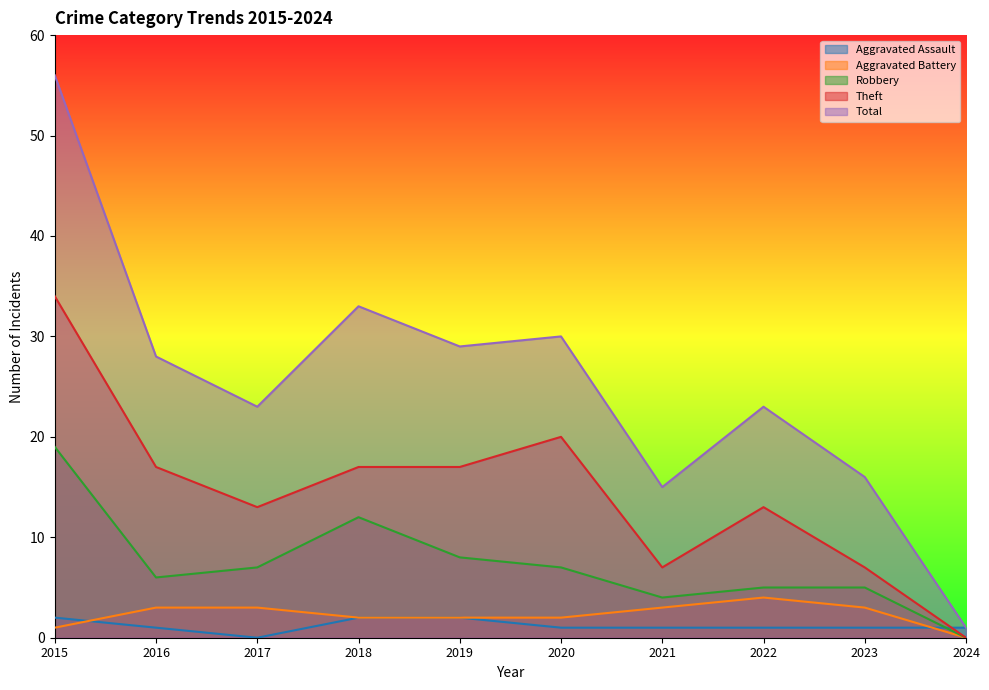

In Aggravated Battery, how many points are higher than both neighbors (excluding endpoints)?

1